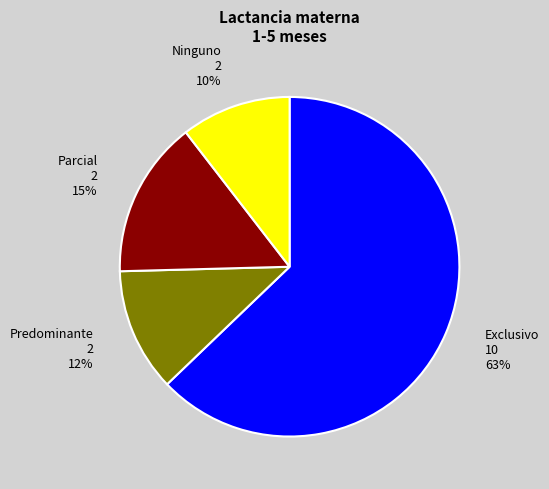

Count the number of slices in the pie.

4